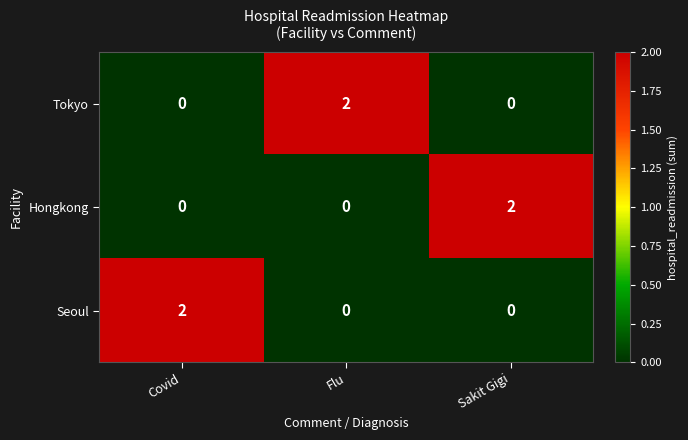

How many Hongkong values are between 0 and 2?

3